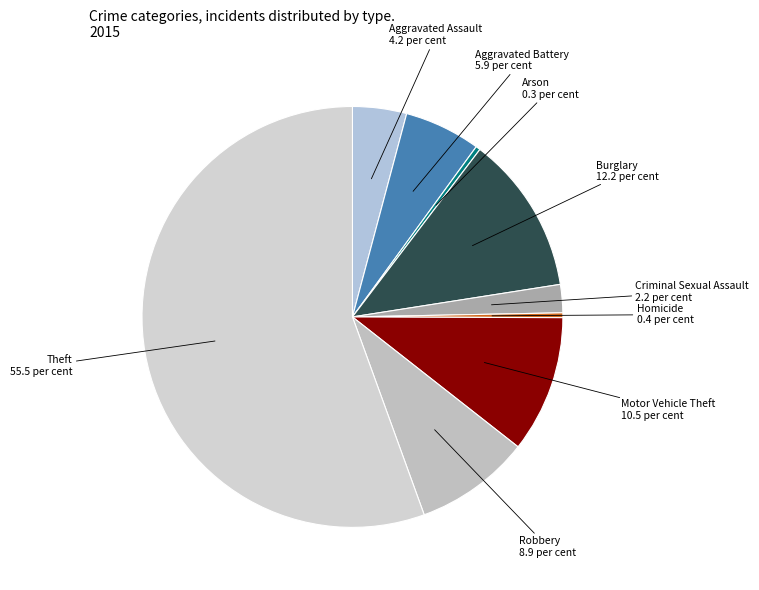

What is the majority slice?

Theft